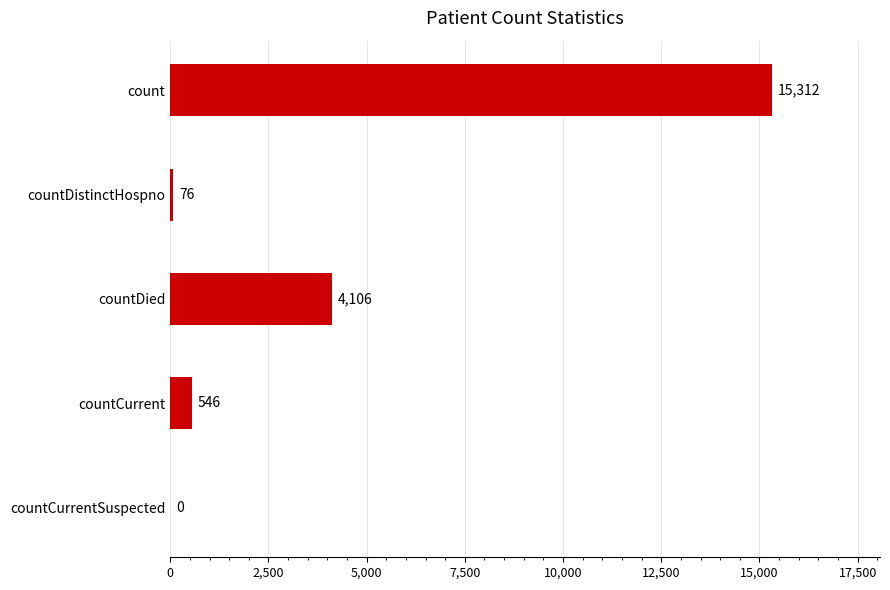

At which label is the value closest to 7656?

countDied